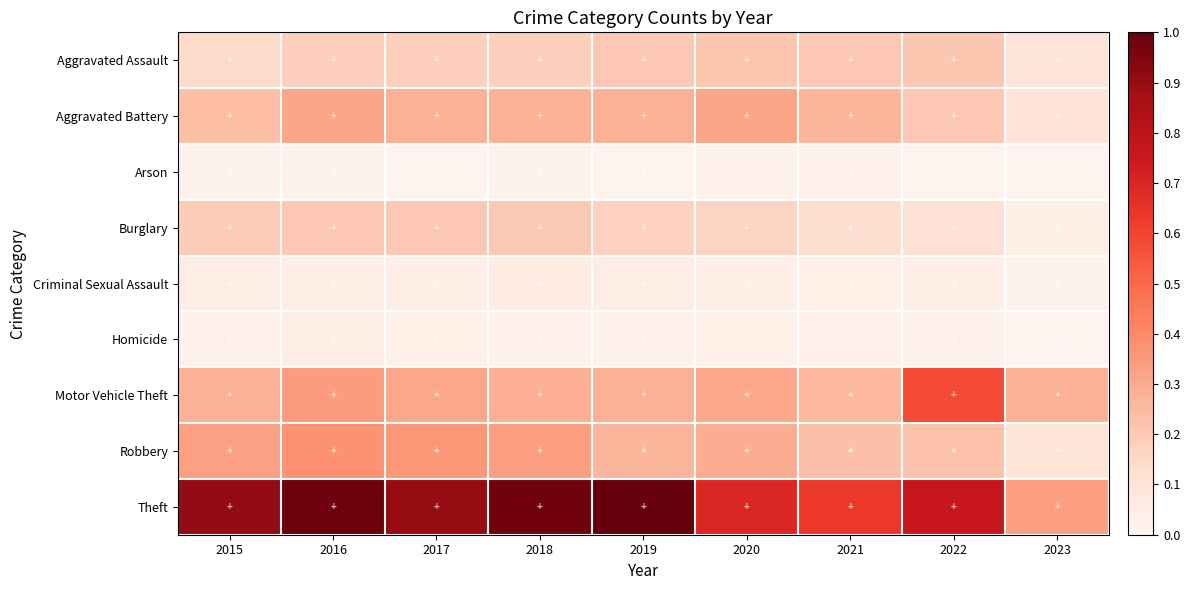

Reading left to right, transcribe all the data shown in this chart.

Aggravated Assault: 2015=0.1	2016=0.2	2017=0.2	2018=0.2	2019=0.2	2020=0.2	2021=0.2	2022=0.2	2023=0.1
Aggravated Battery: 2015=0.2	2016=0.3	2017=0.3	2018=0.3	2019=0.3	2020=0.3	2021=0.3	2022=0.2	2023=0.1
Arson: 2015=0.0	2016=0.0	2017=0.0	2018=0.0	2019=0.0	2020=0.0	2021=0.0	2022=0.0	2023=0.0
Burglary: 2015=0.2	2016=0.2	2017=0.2	2018=0.2	2019=0.2	2020=0.2	2021=0.1	2022=0.1	2023=0.0
Criminal Sexual Assault: 2015=0.0	2016=0.0	2017=0.0	2018=0.1	2019=0.0	2020=0.0	2021=0.0	2022=0.0	2023=0.0
Homicide: 2015=0.0	2016=0.0	2017=0.0	2018=0.0	2019=0.0	2020=0.0	2021=0.0	2022=0.0	2023=0.0
Motor Vehicle Theft: 2015=0.3	2016=0.3	2017=0.3	2018=0.3	2019=0.3	2020=0.3	2021=0.3	2022=0.6	2023=0.3
Robbery: 2015=0.3	2016=0.4	2017=0.4	2018=0.3	2019=0.3	2020=0.3	2021=0.2	2022=0.2	2023=0.1
Theft: 2015=0.9	2016=1.0	2017=0.9	2018=1.0	2019=1.0	2020=0.7	2021=0.6	2022=0.8	2023=0.3